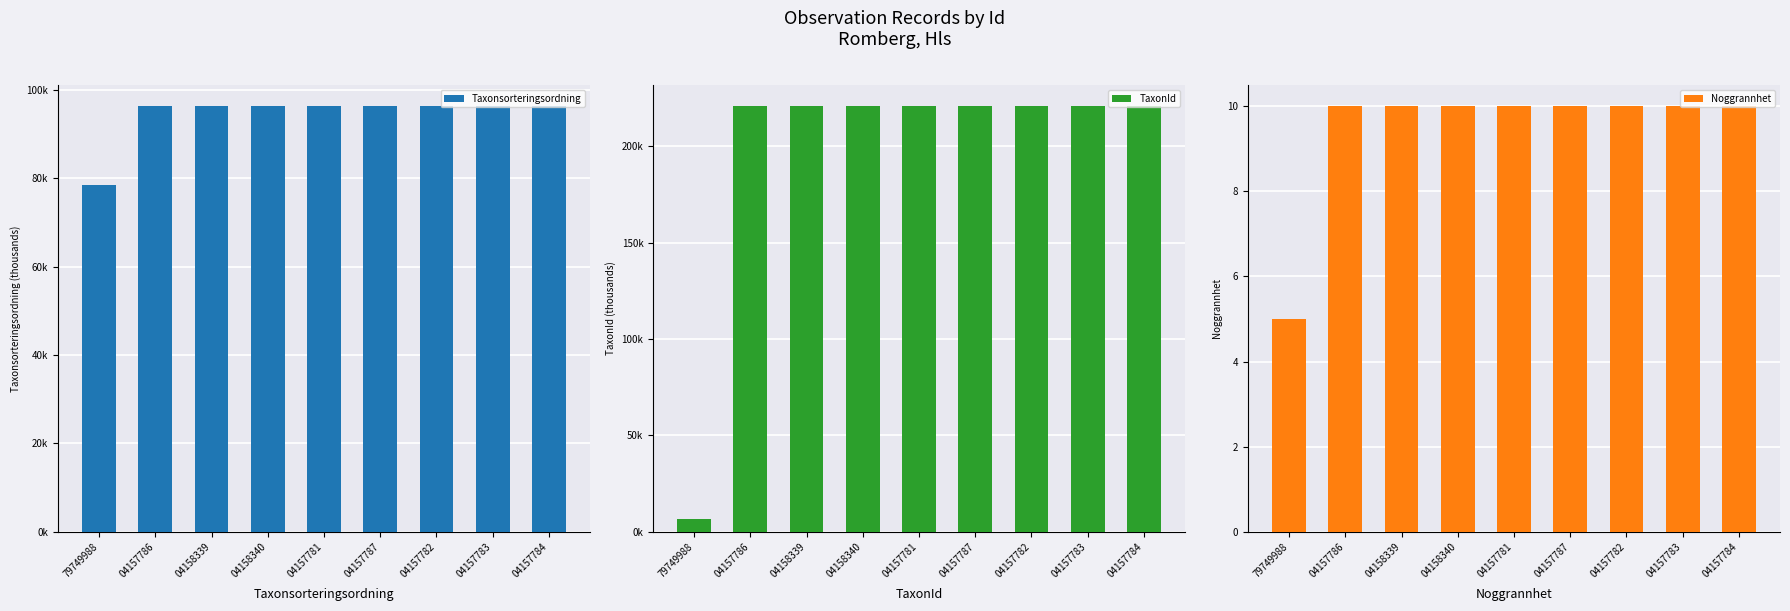

What is the sum of all Taxonsorteringsordning values?

849.2